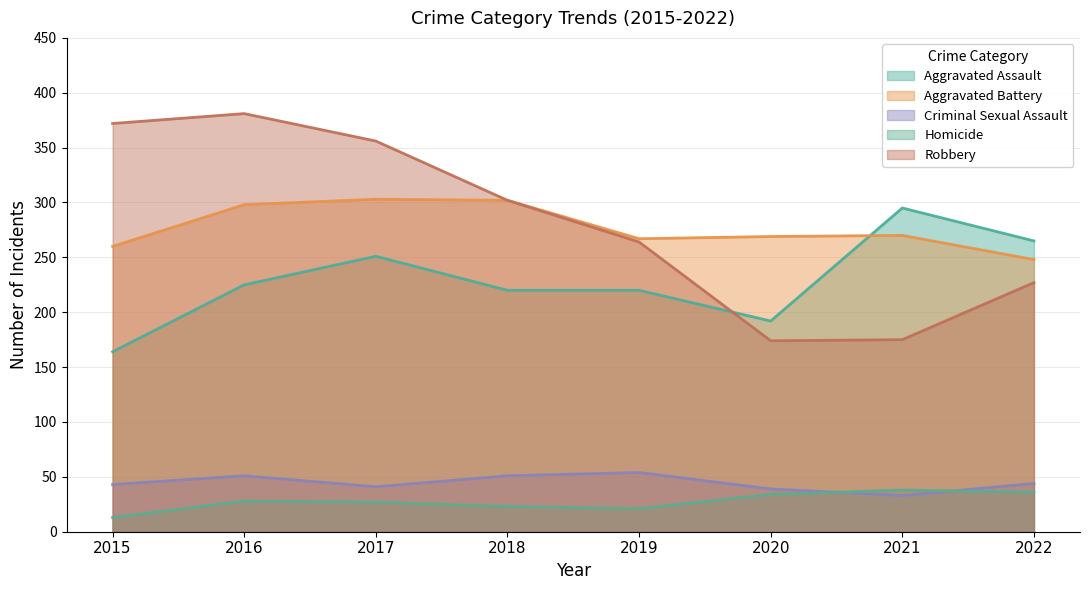

At which label does Robbery reach its peak?

2016